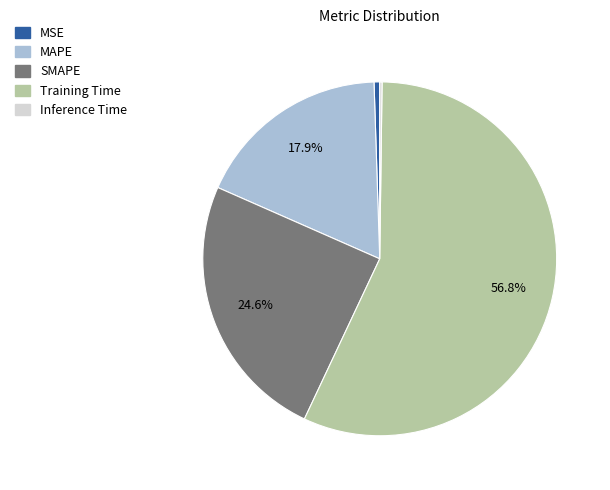

Is SMAPE the majority of the pie?

No